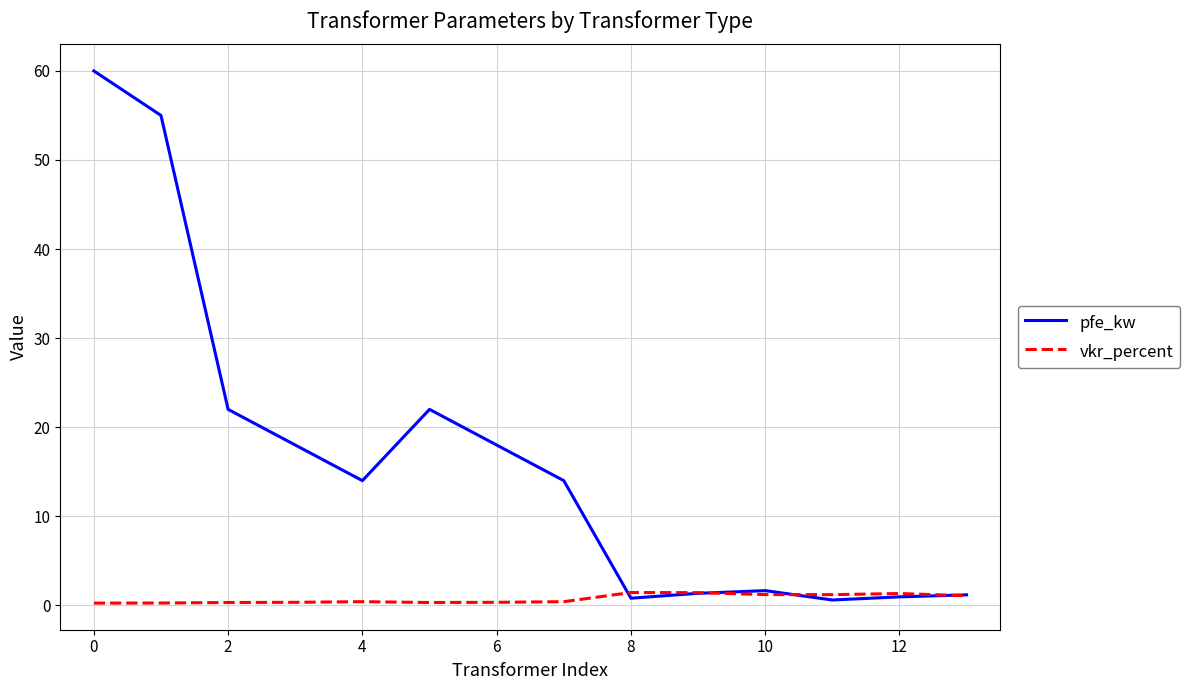

True or false: pfe_kw and vkr_percent cross at least once.

True